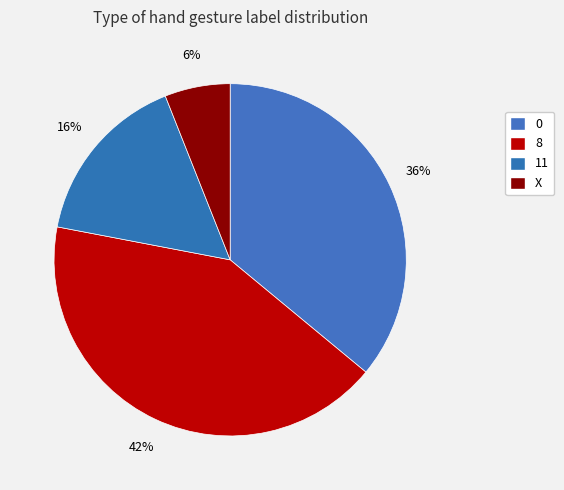

How many slices are in this pie chart?

4